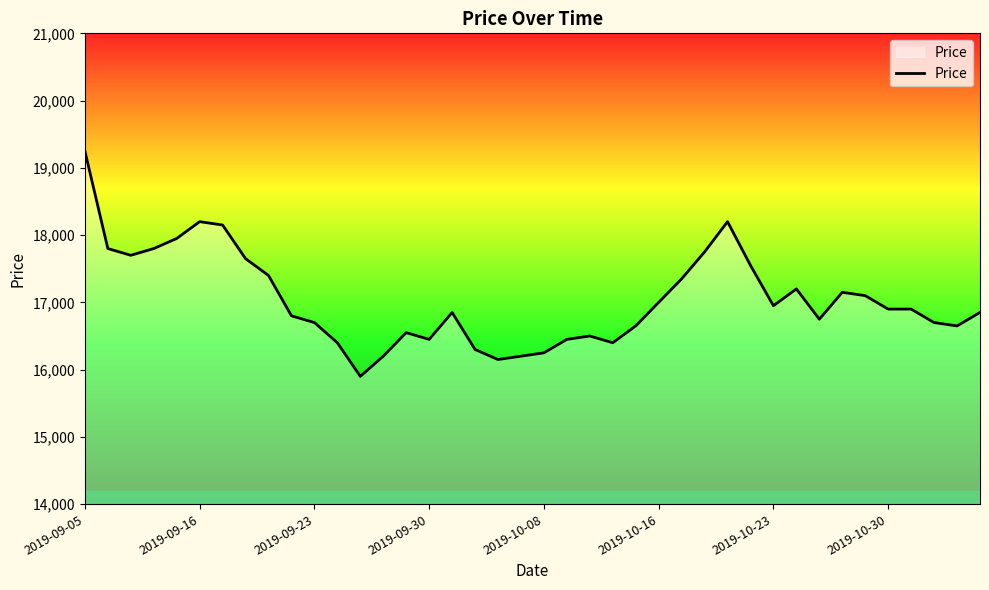

What is the difference between the maximum and minimum values?

3350